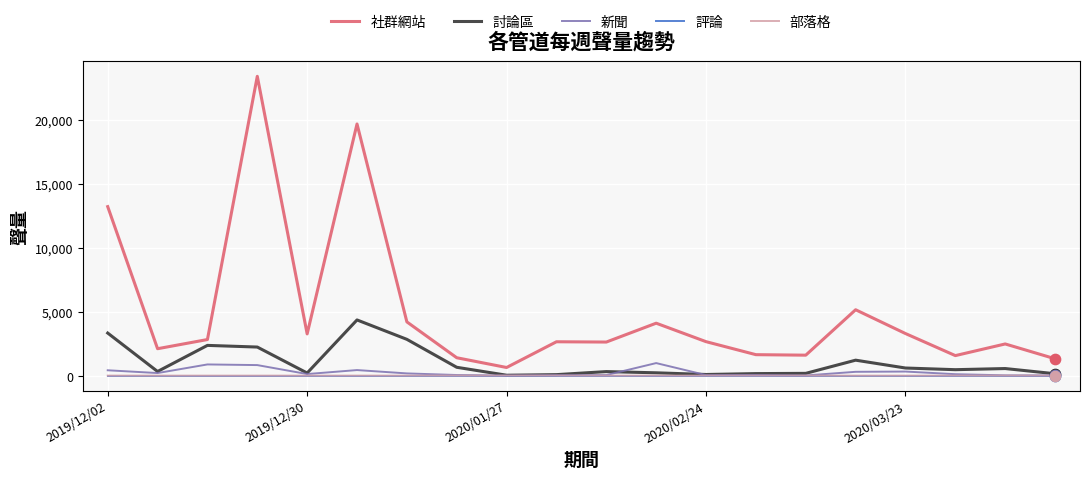

What are all the series names shown in the legend?

社群網站, 討論區, 新聞, 評論, 部落格